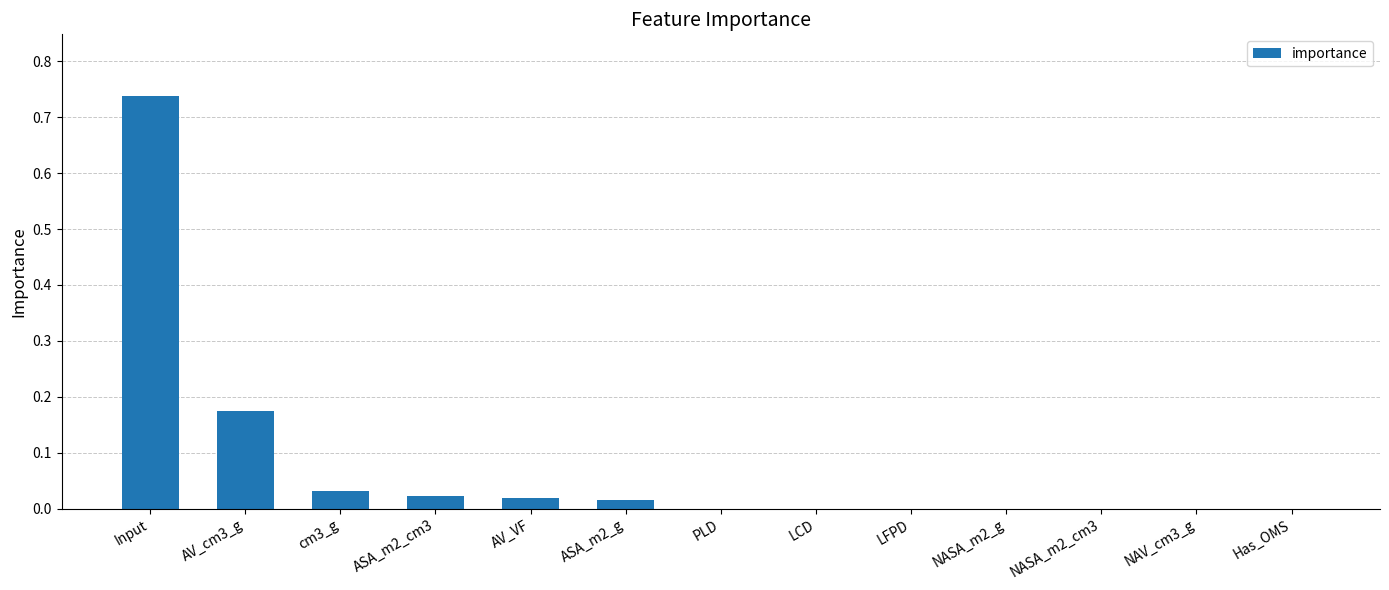

What is the sum of all values?

1.0